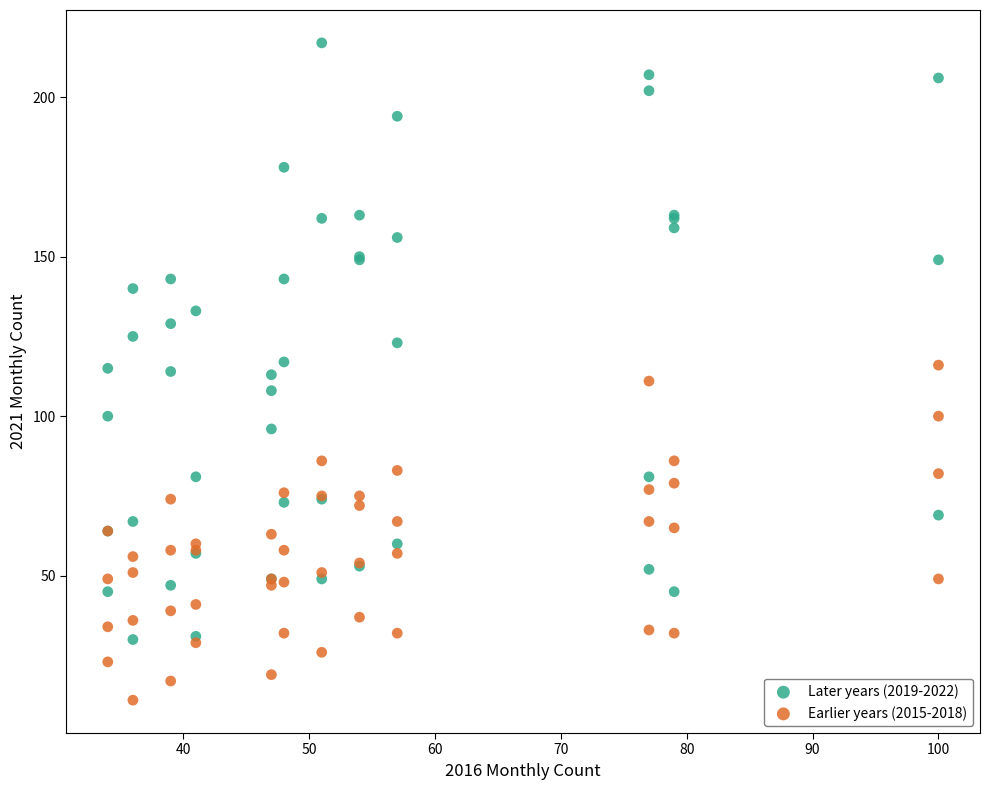

Which series reaches the maximum Y coordinate?

Later years (2019-2022)